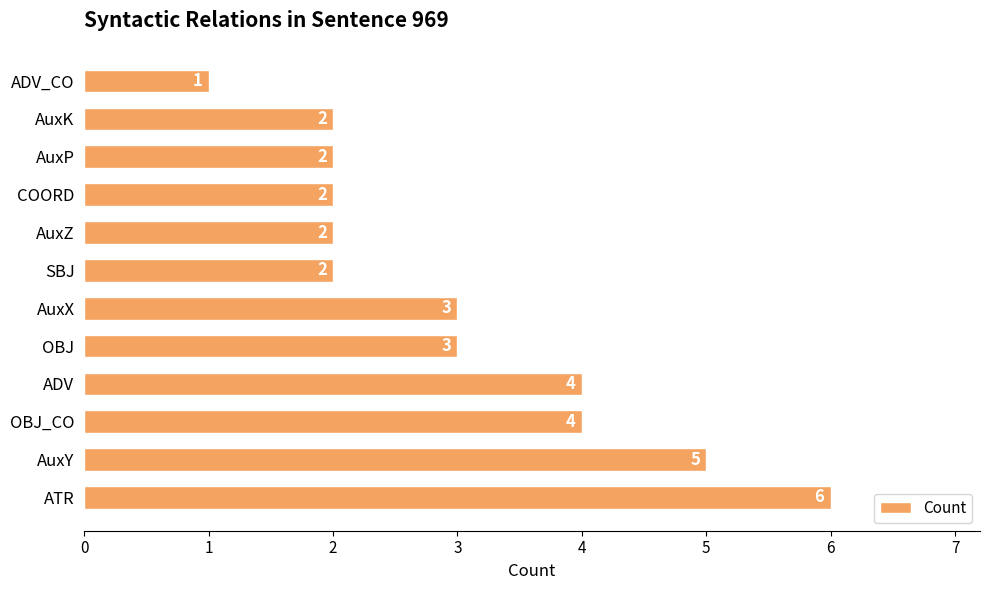

What is the sum of the values at AuxY and ATR?

11